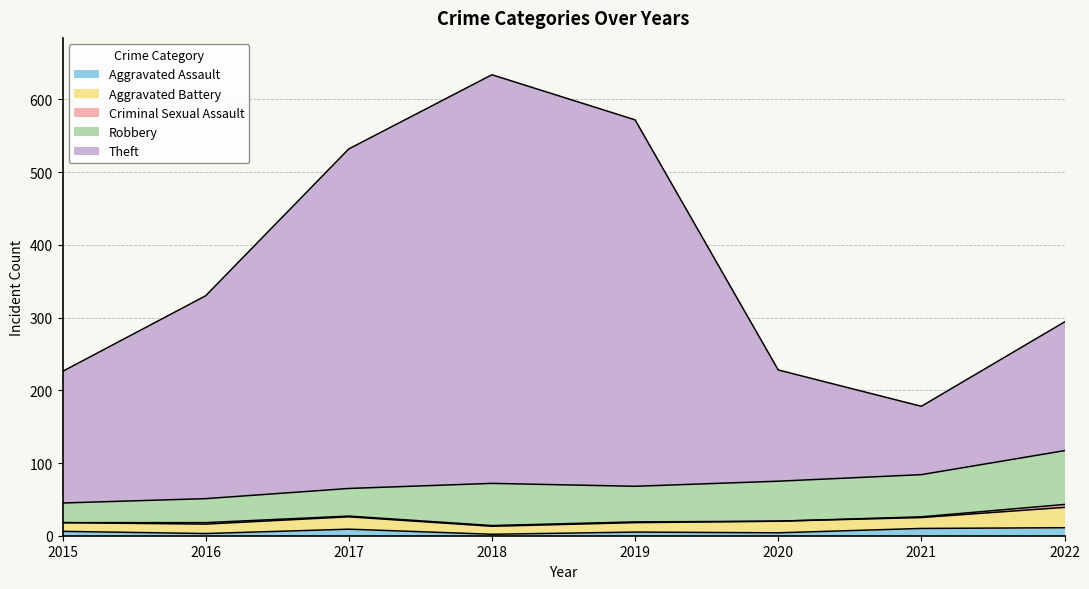

At how many categories does at least one series exceed 549?

1